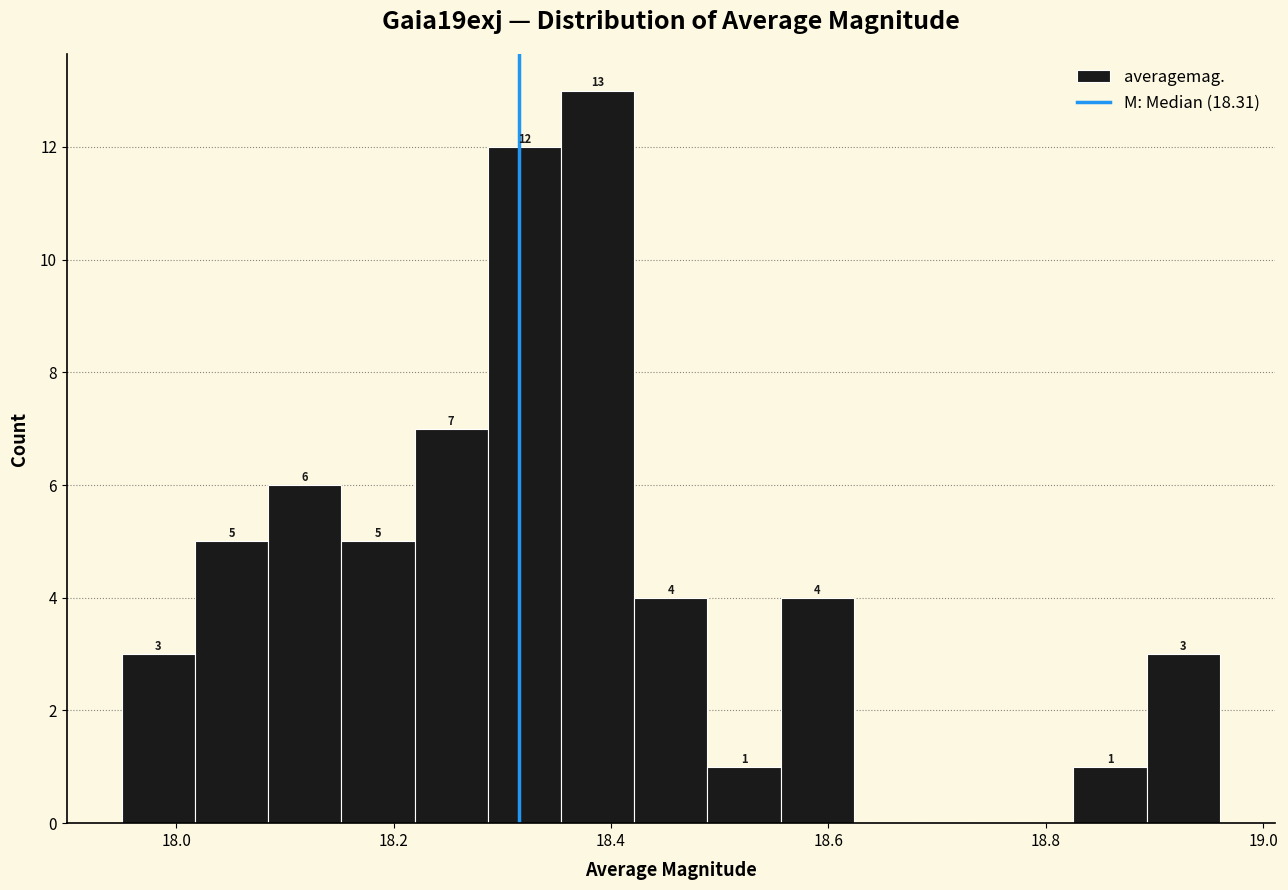

Read against the x-axis, roughly where is the centre of the tallest bar?

18.38